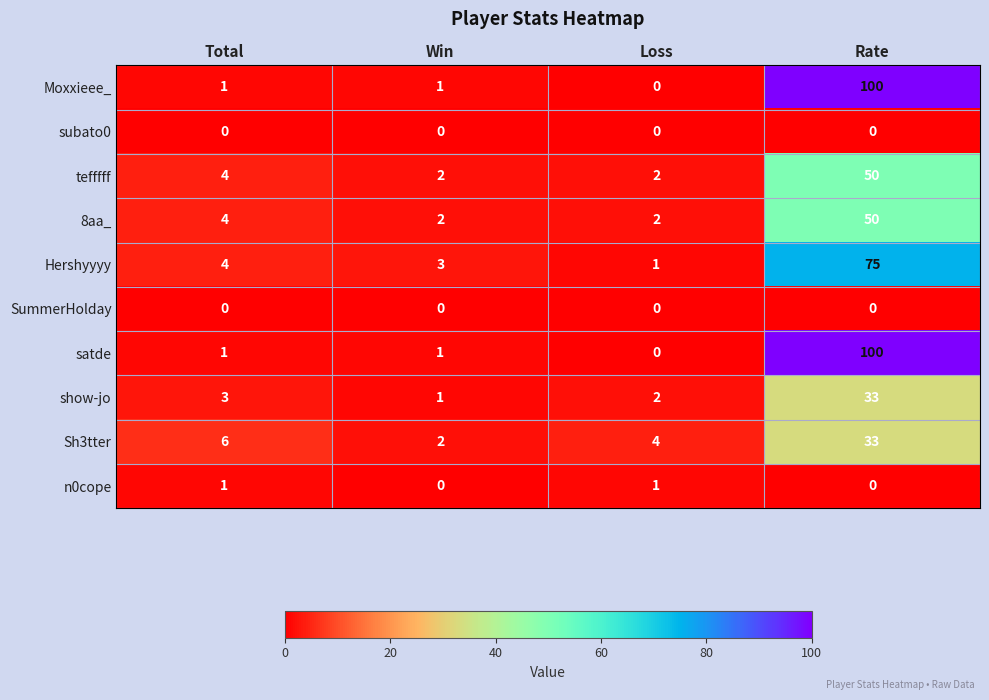

True or false: subato0 has a value of 0 at Loss.

True